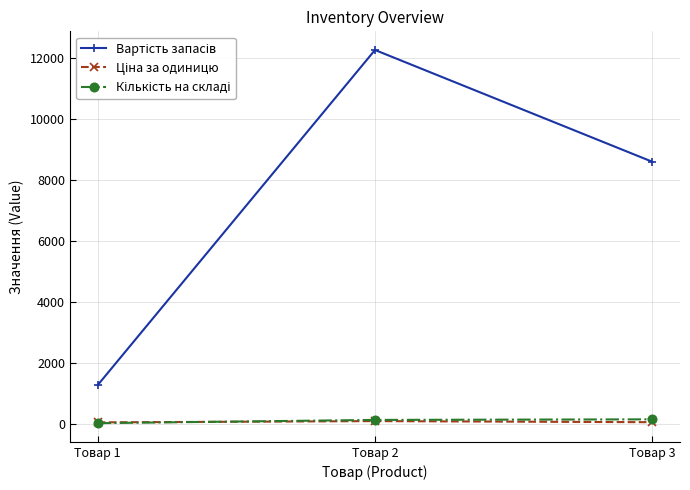

At which category is the sum across all series the highest?

Товар 2